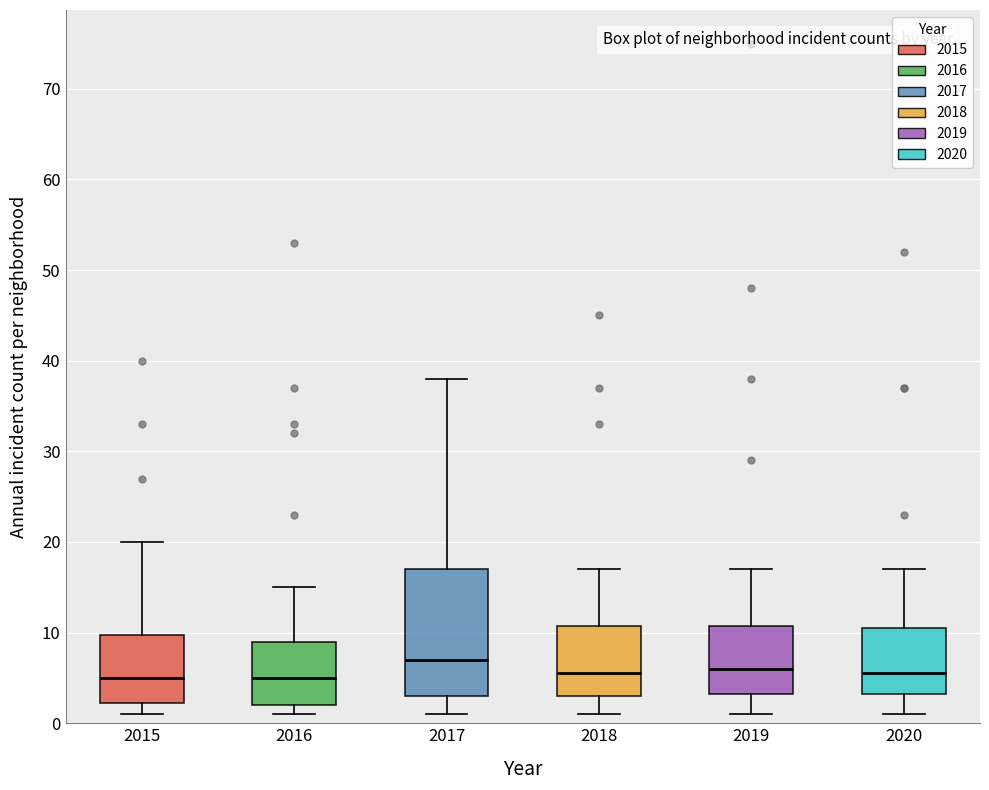

Reading left to right, transcribe this box plot: for each box, give where its median line is, the range the box spans, and where its two whiskers end, as read against the y-axis. The values are not printed on the chart, so give them approximately, as read against the axis.

2015: median 5, box 2 to 10, whiskers 1 to 20
2016: median 5, box 2 to 9, whiskers 1 to 15
2017: median 7, box 3 to 17, whiskers 1 to 38
2018: median 6, box 3 to 11, whiskers 1 to 17
2019: median 6, box 3 to 11, whiskers 1 to 17
2020: median 6, box 3 to 11, whiskers 1 to 17